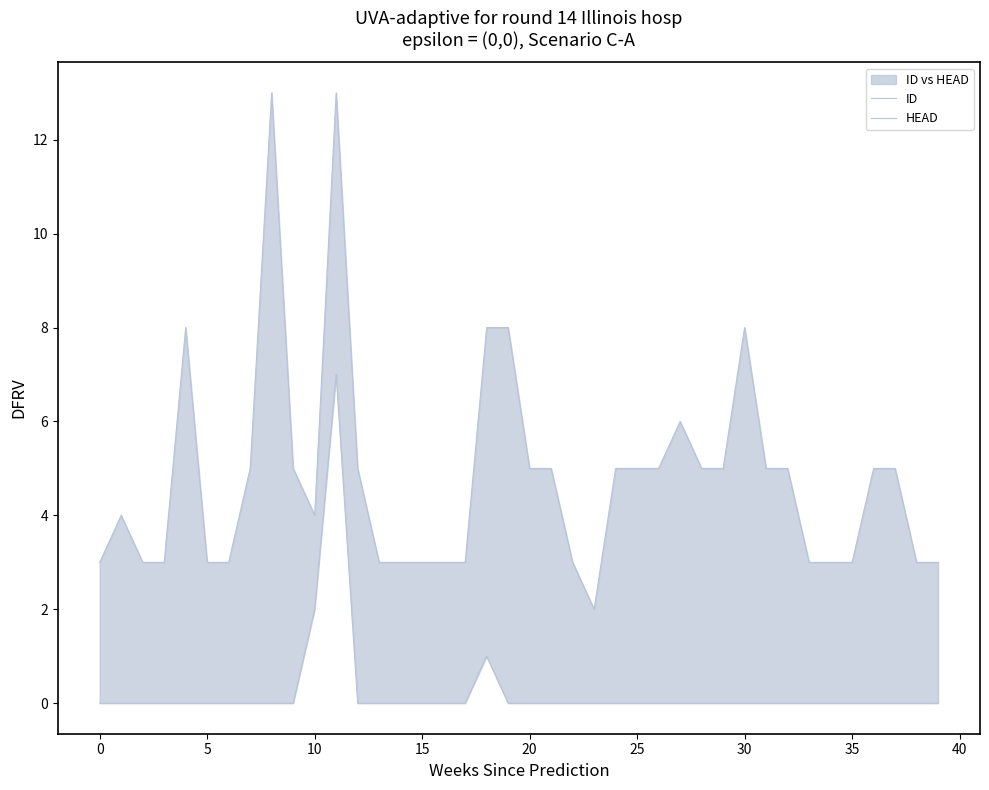

How many categories are shown in the chart?

40